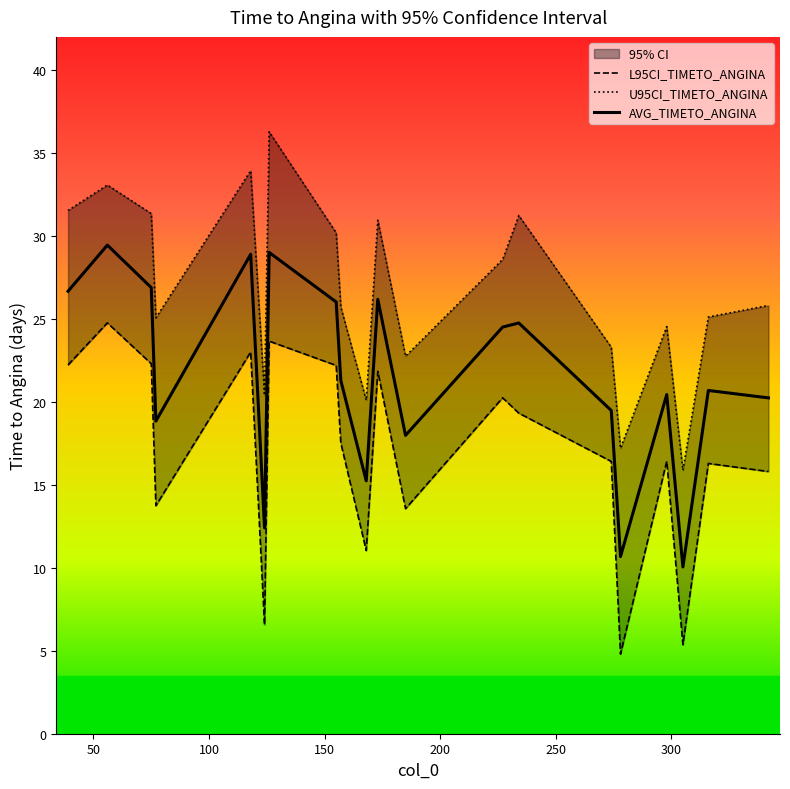

List the series in order of their peak value, lowest first.

L95CI_TIMETO_ANGINA, AVG_TIMETO_ANGINA, U95CI_TIMETO_ANGINA